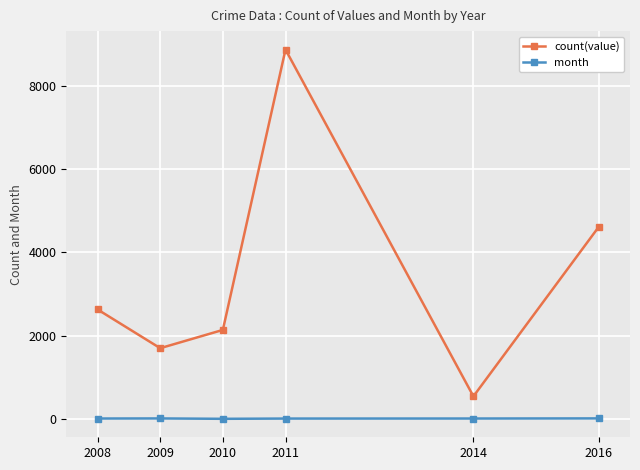

What is the total value across all series at 2011?

8880